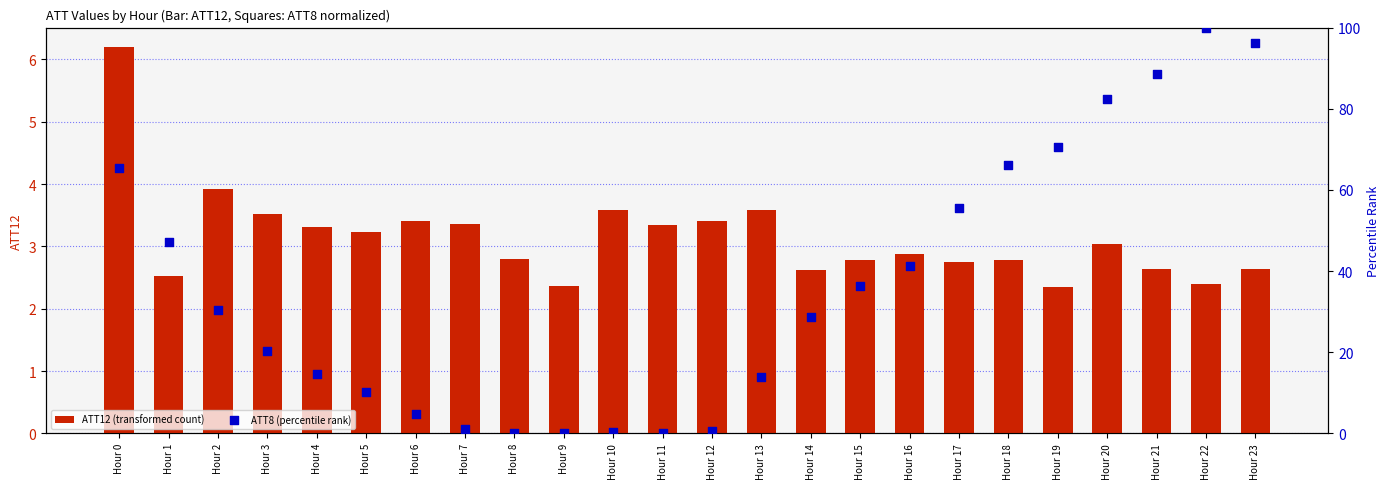

At which category is the sum across all series the highest?

Hour 22